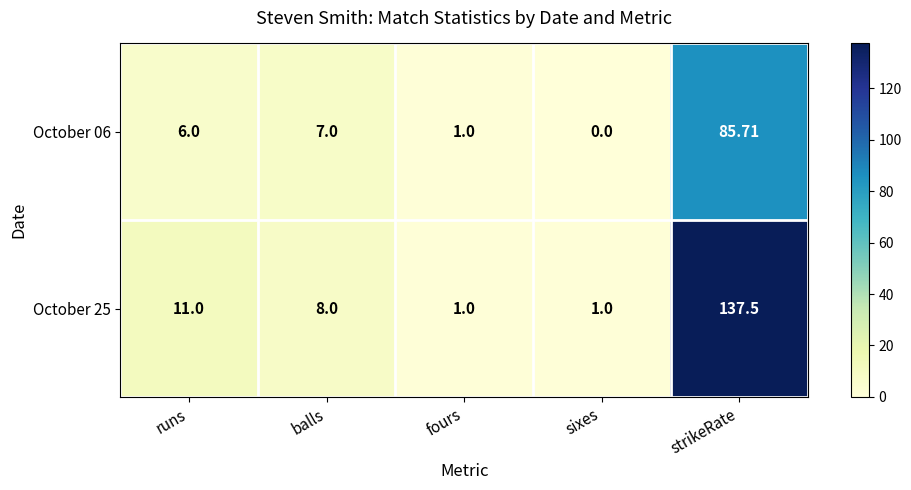

Which series has the widest spread of values?

October 25